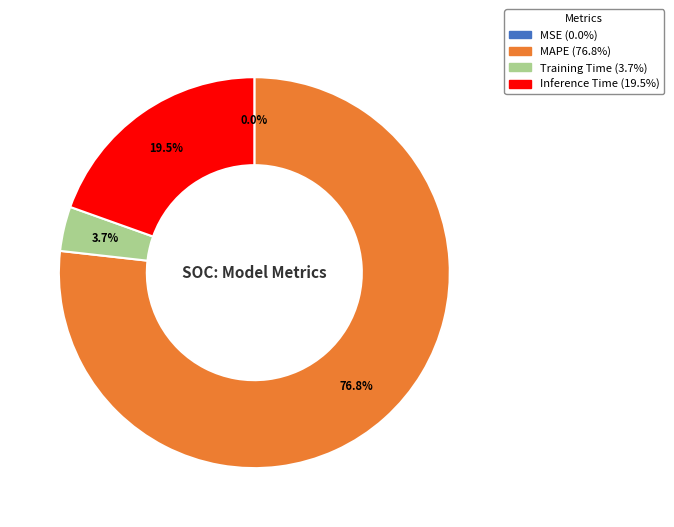

Which slice is the largest?

MAPE